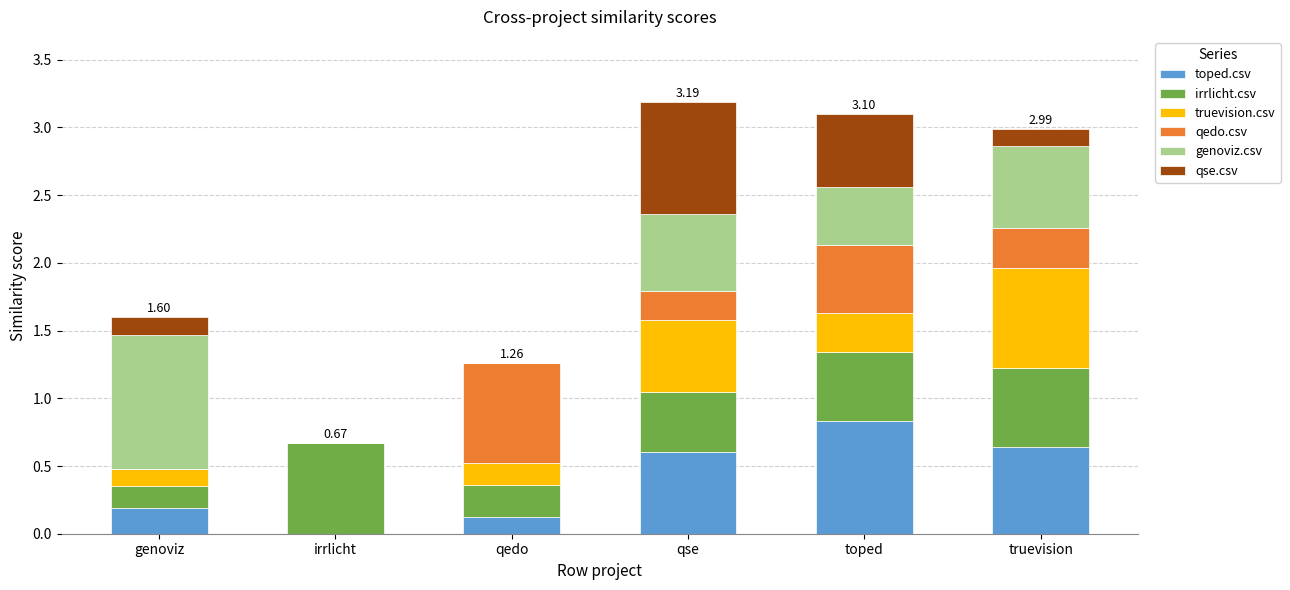

Does the chart contain stacked bars?

Yes